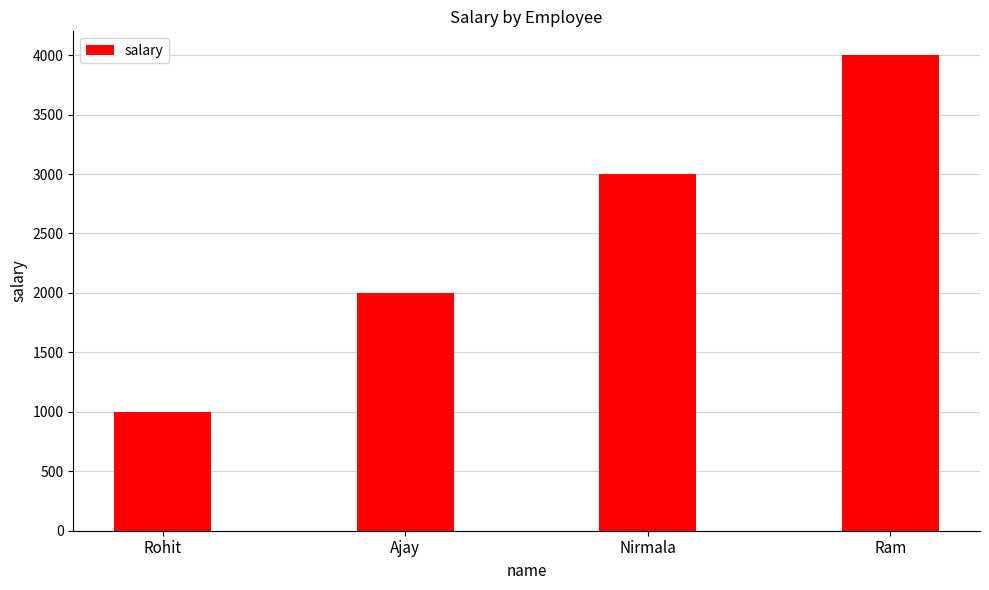

What is the label of the 2nd bar from the left?

Ajay